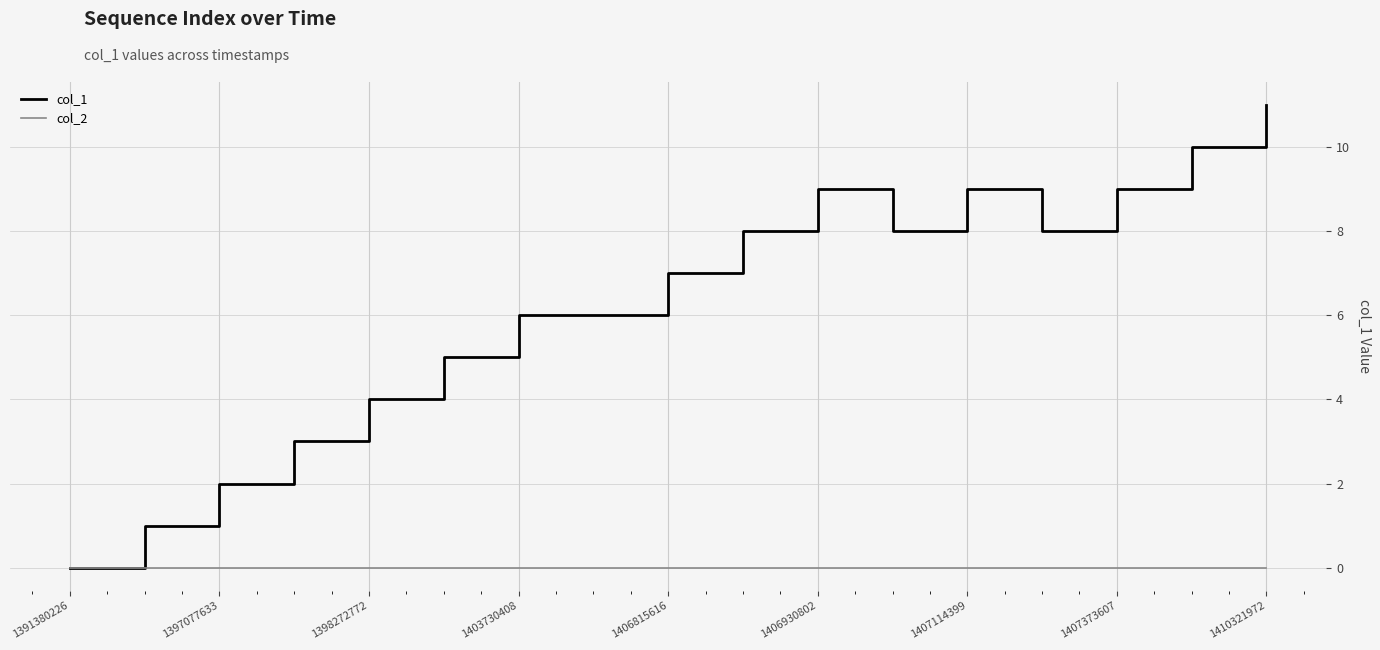

Count the number of categories in the chart.

17